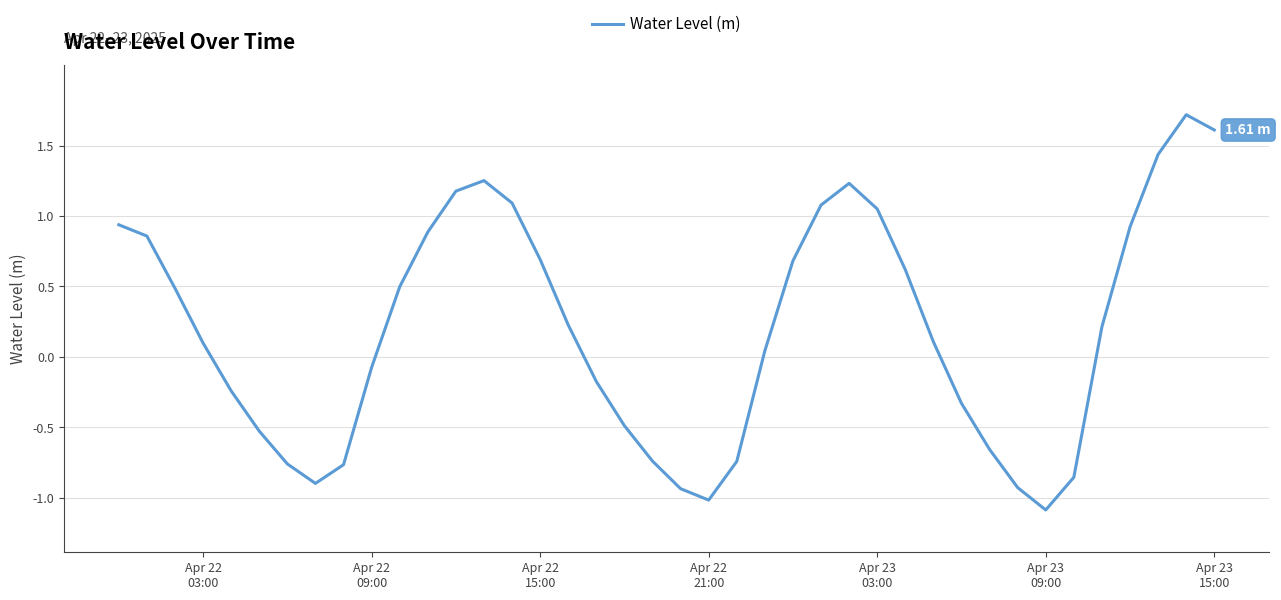

What is the maximum value shown in the chart?

1.7